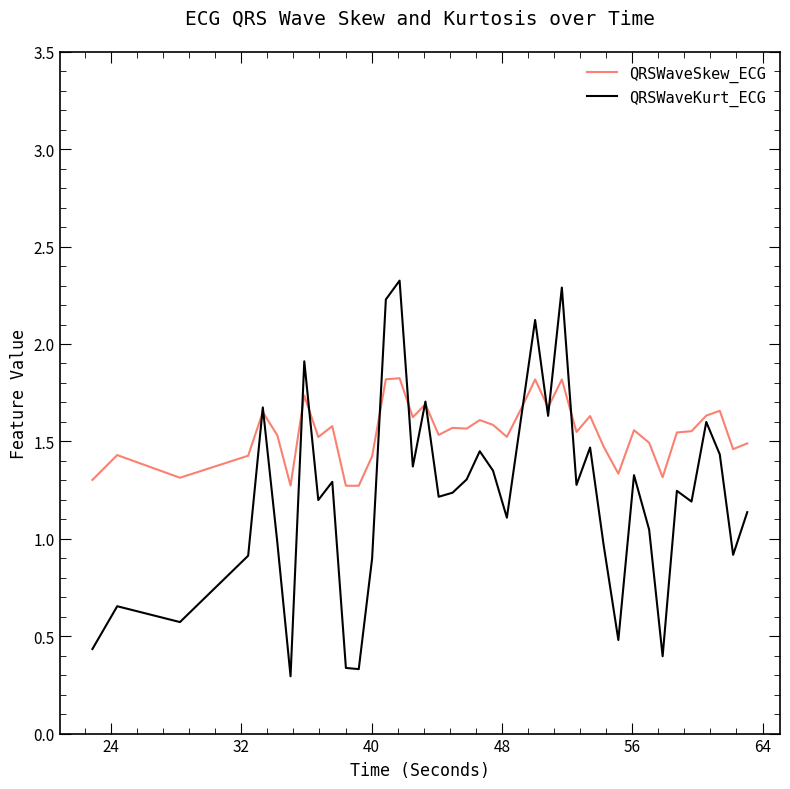

True or false: QRSWaveKurt_ECG has more than 2 points higher than both neighbors.

True